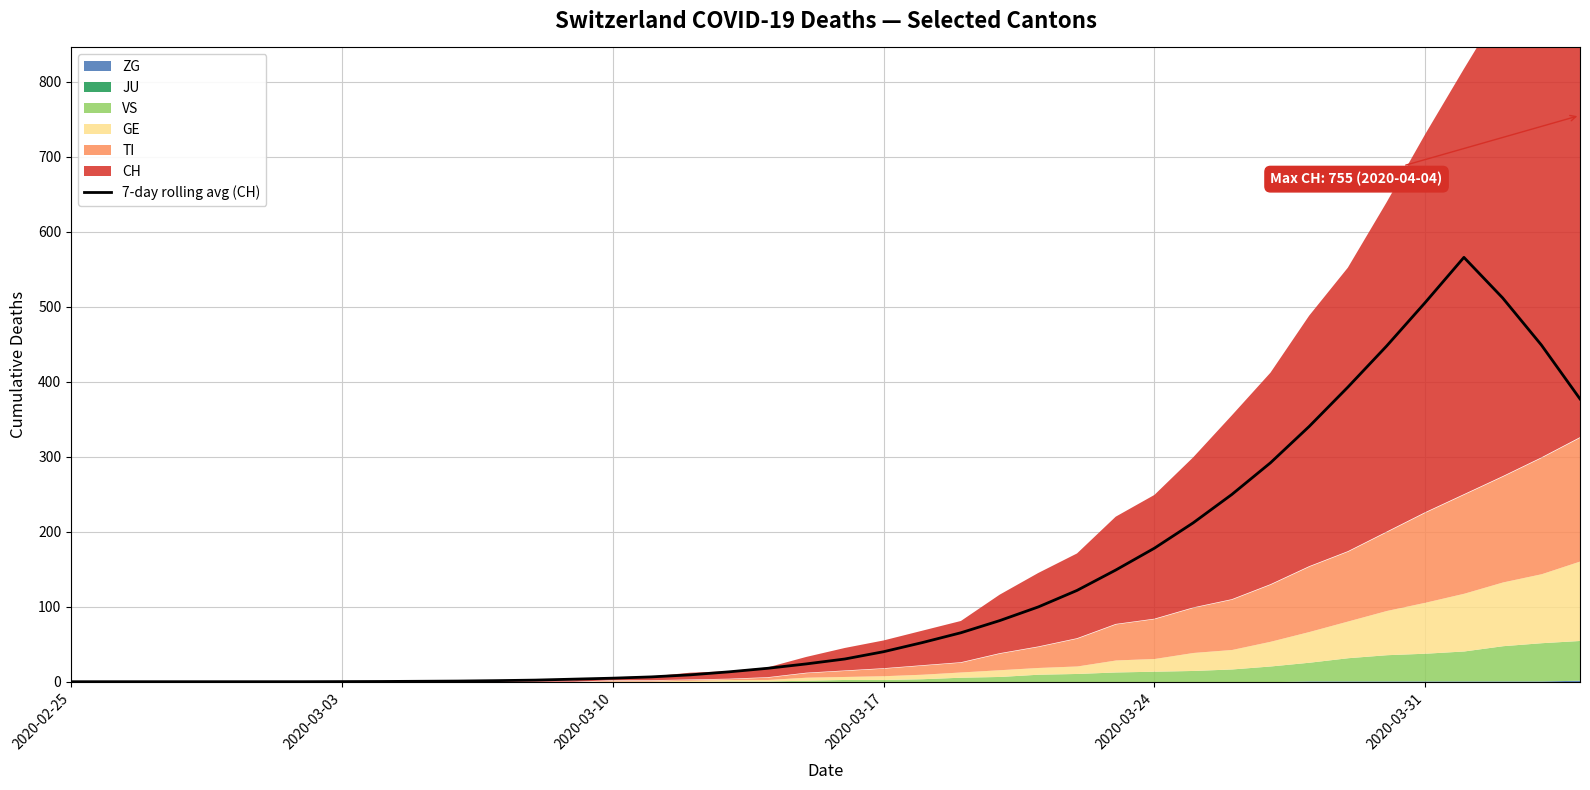

True or false: there are more than 1 points higher than both neighbors.

False